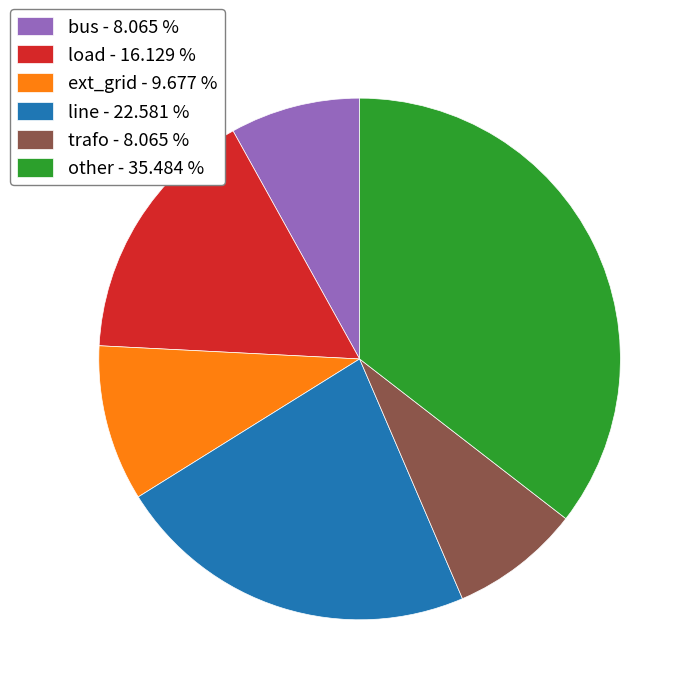

Does any single category account for the majority?

No